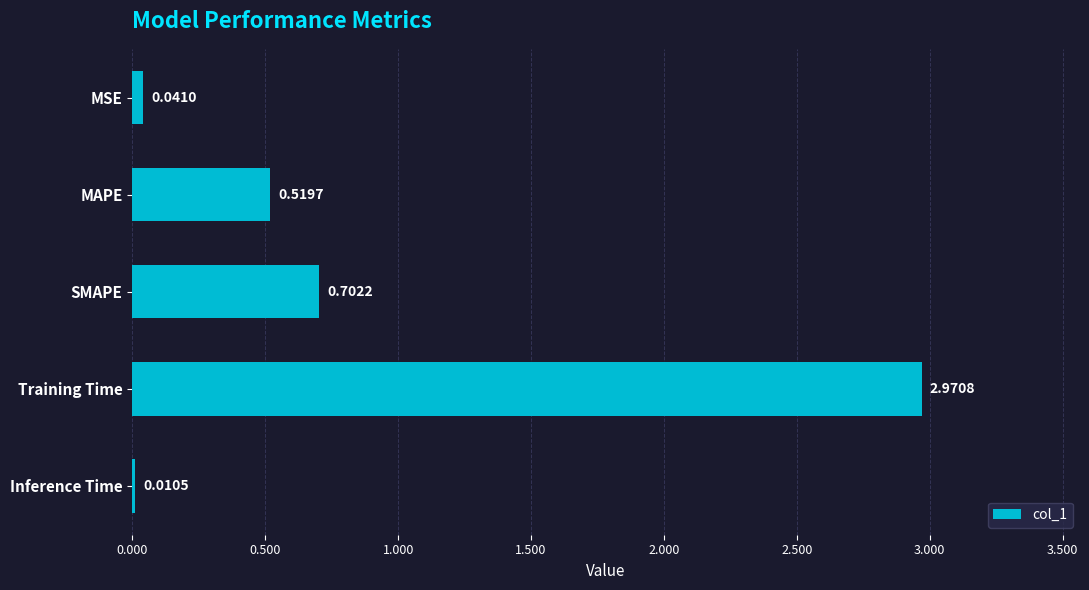

Which has a higher value, SMAPE or Inference Time?

SMAPE